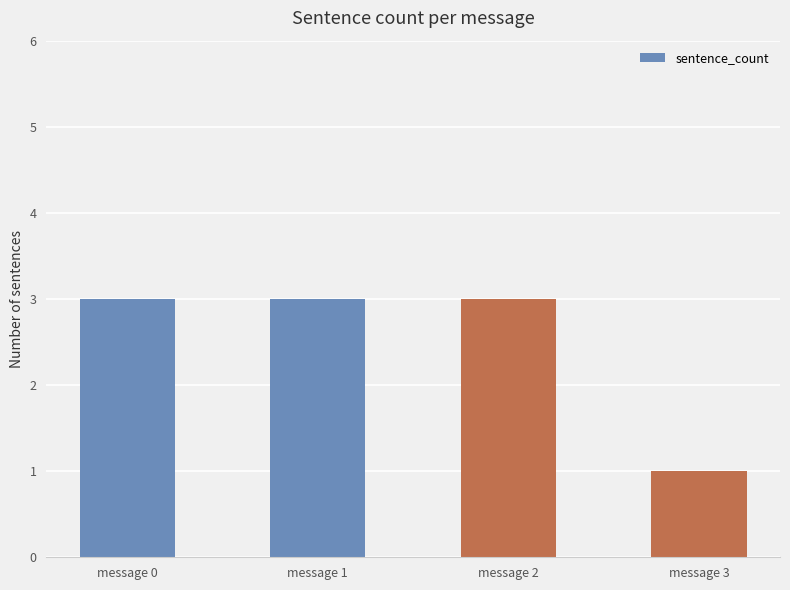

Reading left to right, what are all the values shown in this chart?

3	3	3	1